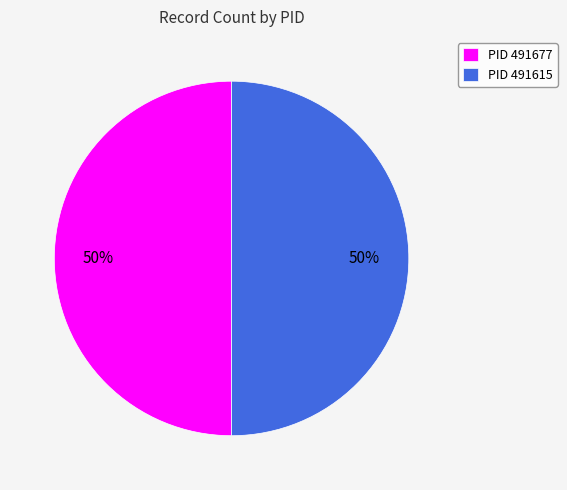

How many segments does this pie chart have?

2